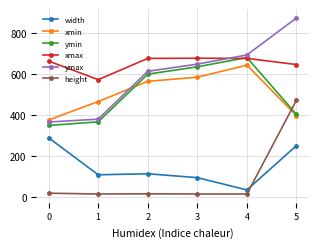

Is this an area chart (filled region under the line)?

No